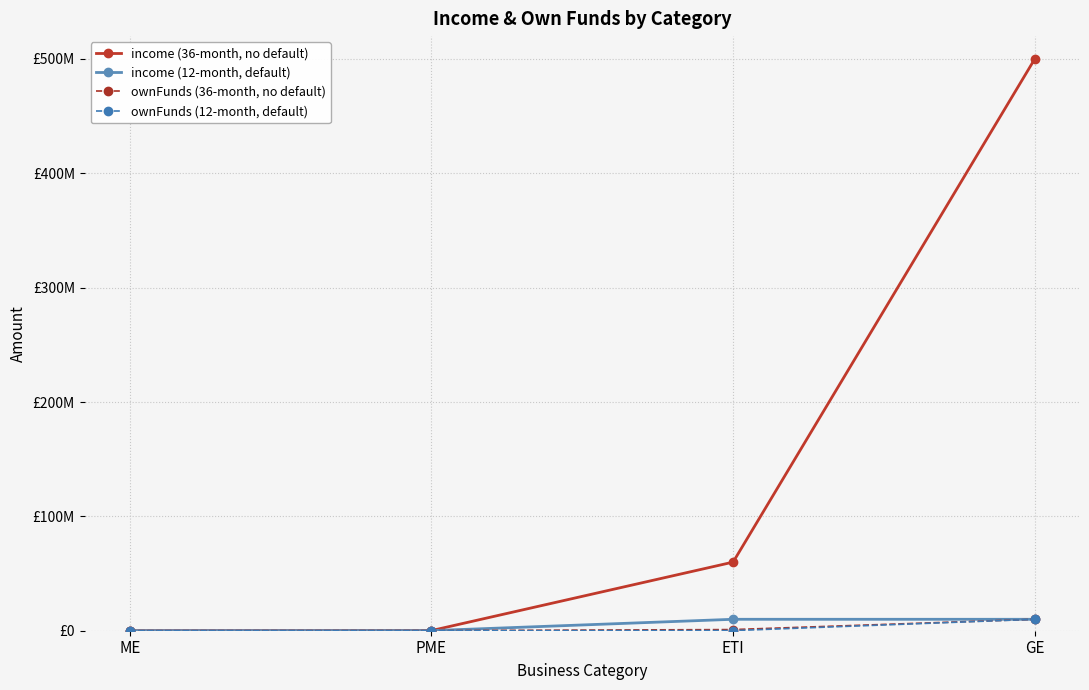

True or false: ownFunds (36-month, no default) and ownFunds (12-month, default) cross at least once.

False